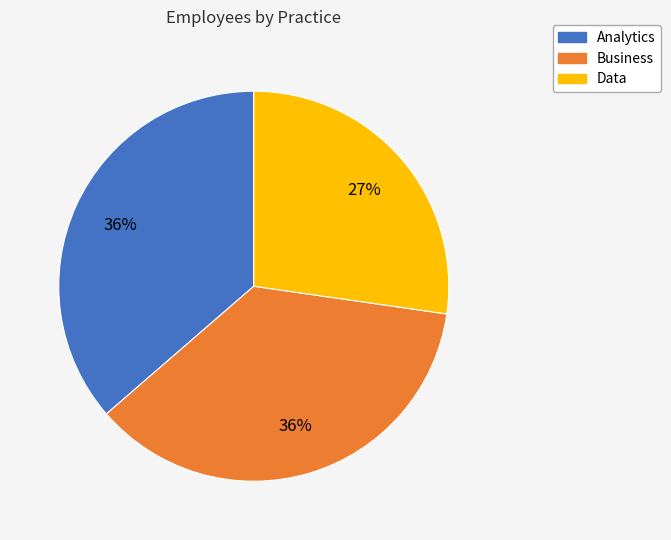

Does Analytics account for over 50% of the chart?

No